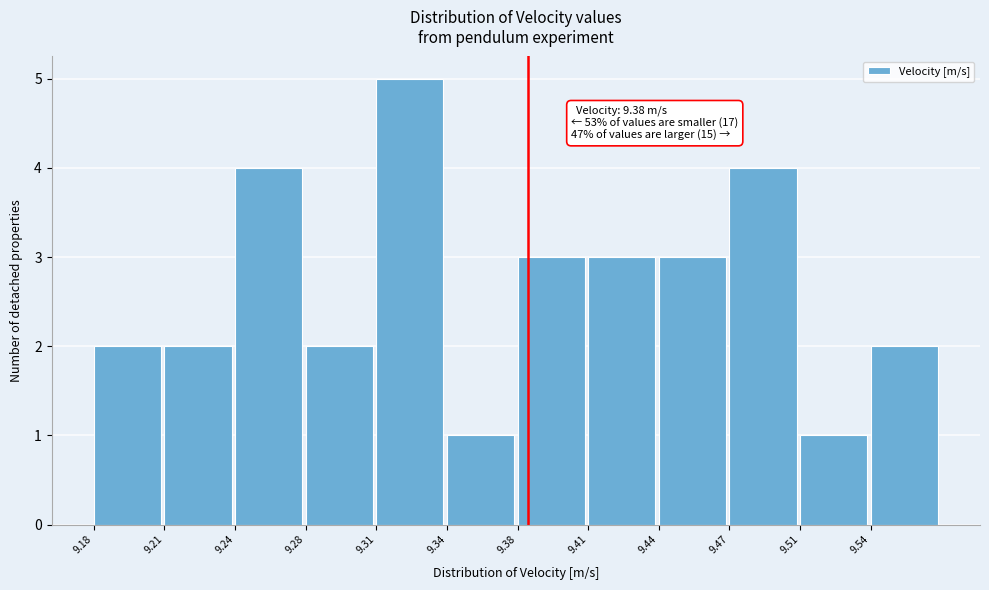

Reading left to right, what are all the values shown in this chart?

2	2	4	2	5	1	3	3	3	4	1	2